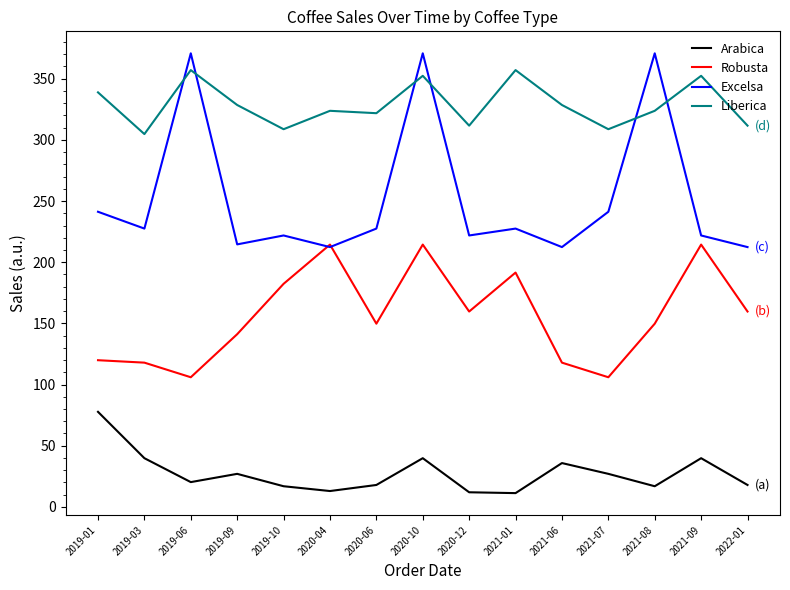

Where is the first local minimum for Excelsa?

2019-03